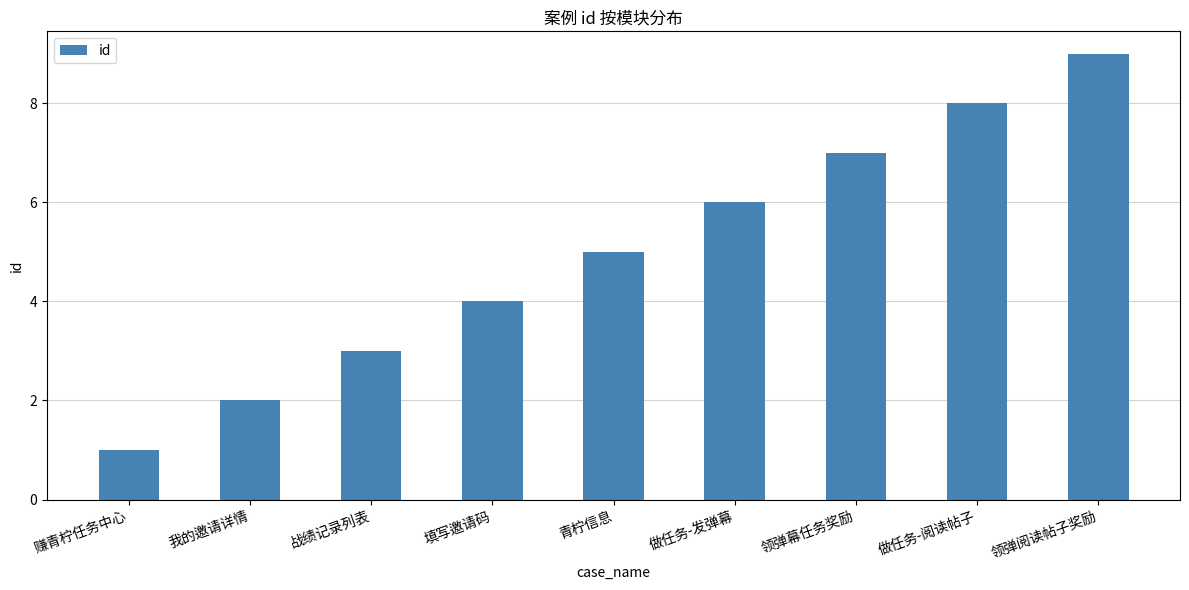

Reading left to right, extract all data points from this chart.

赚青柠任务中心=1	我的邀请详情=2	战绩记录列表=3	填写邀请码=4	青柠信息=5	做任务-发弹幕=6	领弹幕任务奖励=7	做任务-阅读帖子=8	领弹阅读帖子奖励=9